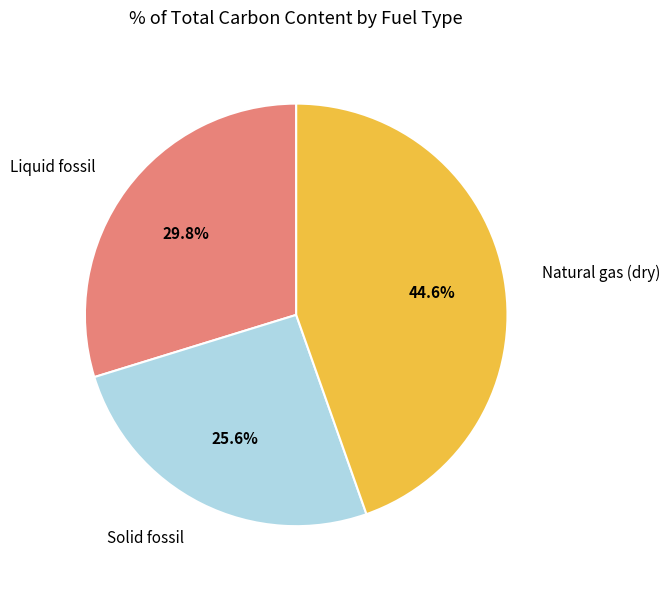

To the nearest percent, what is the average slice percentage?

33%